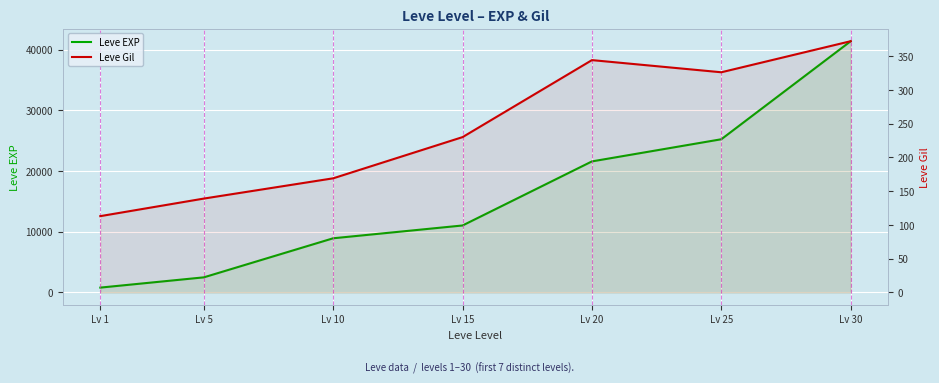

What are all the series names shown in the legend?

Leve EXP, Leve Gil